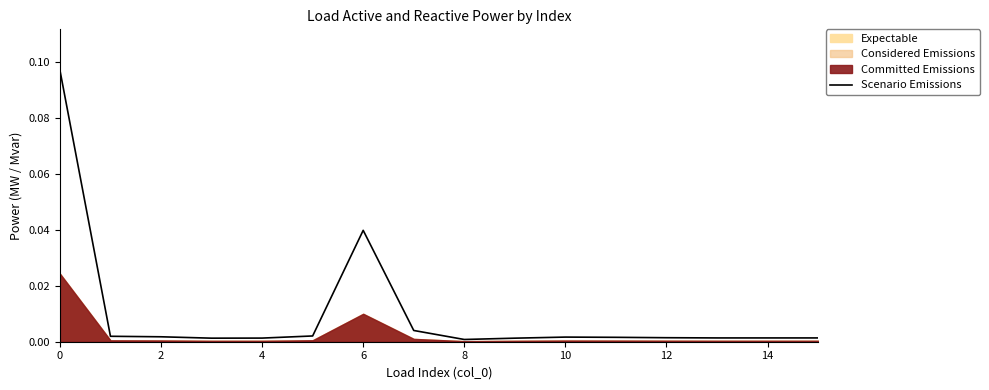

Is it true that the value at 2 is 0.0?

False